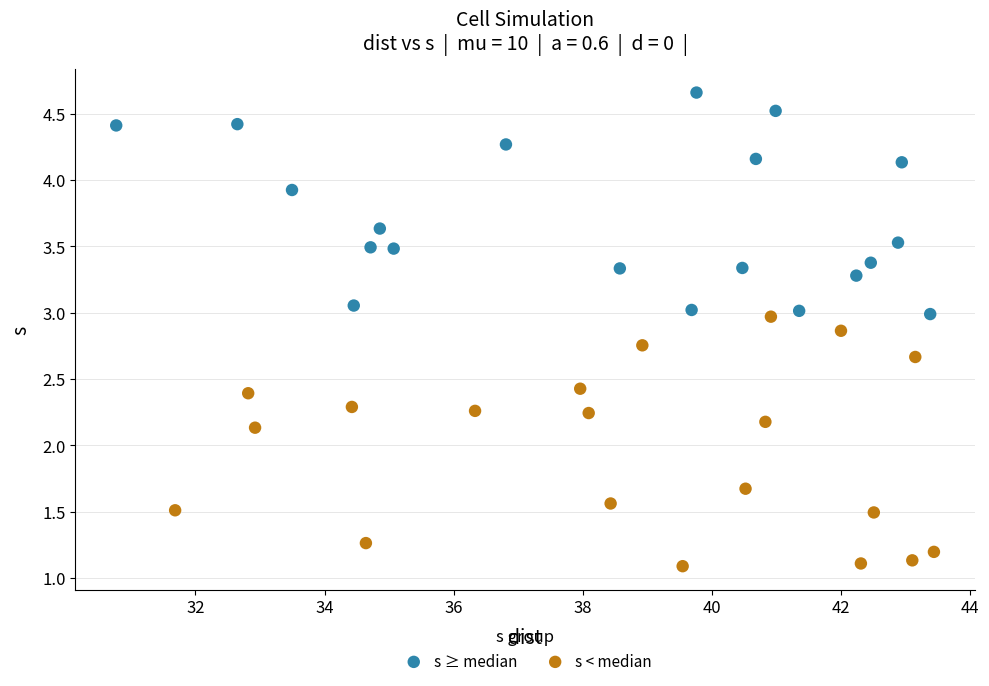

Which series has the largest Y range (max minus min)?

s < median